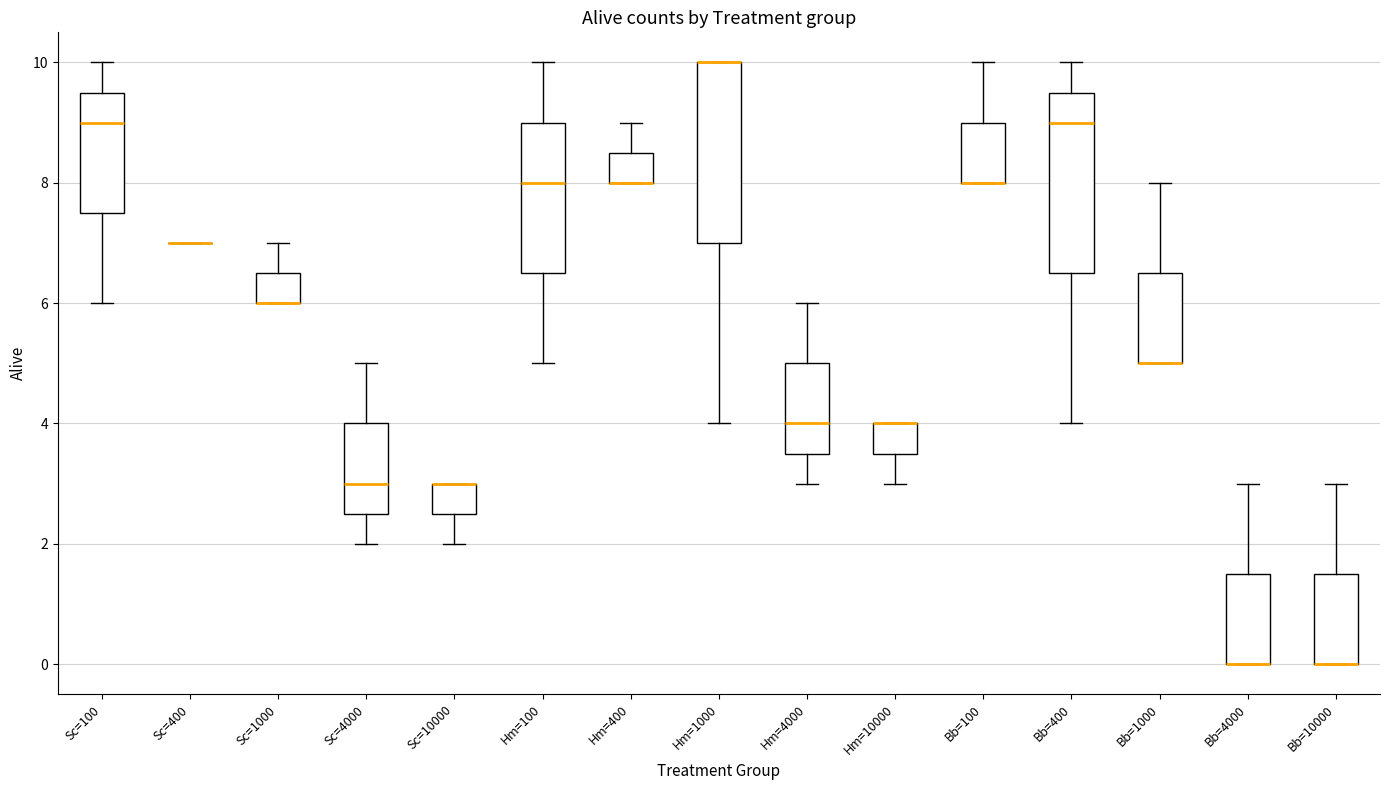

Reading left to right, transcribe this box plot: for each box, give where its median line is, the range the box spans, and where its two whiskers end, as read against the y-axis. The values are not printed on the chart, so give them approximately, as read against the axis.

Sc=100: median 9.0, box 7.6 to 9.6, whiskers 6.0 to 10.0
Sc=400: box collapsed to a line at 7.0, whiskers 7.0 to 7.0
Sc=1000: median 6.0 (drawn on the box's lower edge), box 6.0 to 6.6, whiskers 6.0 to 7.0
Sc=4000: median 3.0, box 2.6 to 4.0, whiskers 2.0 to 5.0
Sc=10000: median 3.0 (drawn on the box's upper edge), box 2.6 to 3.0, whiskers 2.0 to 3.0
Hm=100: median 8.0, box 6.6 to 9.0, whiskers 5.0 to 10.0
Hm=400: median 8.0 (drawn on the box's lower edge), box 8.0 to 8.6, whiskers 8.0 to 9.0
Hm=1000: median 10.0 (drawn on the box's upper edge), box 7.0 to 10.0, whiskers 4.0 to 10.0
Hm=4000: median 4.0, box 3.6 to 5.0, whiskers 3.0 to 6.0
Hm=10000: median 4.0 (drawn on the box's upper edge), box 3.6 to 4.0, whiskers 3.0 to 4.0
Bb=100: median 8.0 (drawn on the box's lower edge), box 8.0 to 9.0, whiskers 8.0 to 10.0
Bb=400: median 9.0, box 6.6 to 9.6, whiskers 4.0 to 10.0
Bb=1000: median 5.0 (drawn on the box's lower edge), box 5.0 to 6.6, whiskers 5.0 to 8.0
Bb=4000: median 0.0 (drawn on the box's lower edge), box 0.0 to 1.6, whiskers 0.0 to 3.0
Bb=10000: median 0.0 (drawn on the box's lower edge), box 0.0 to 1.6, whiskers 0.0 to 3.0